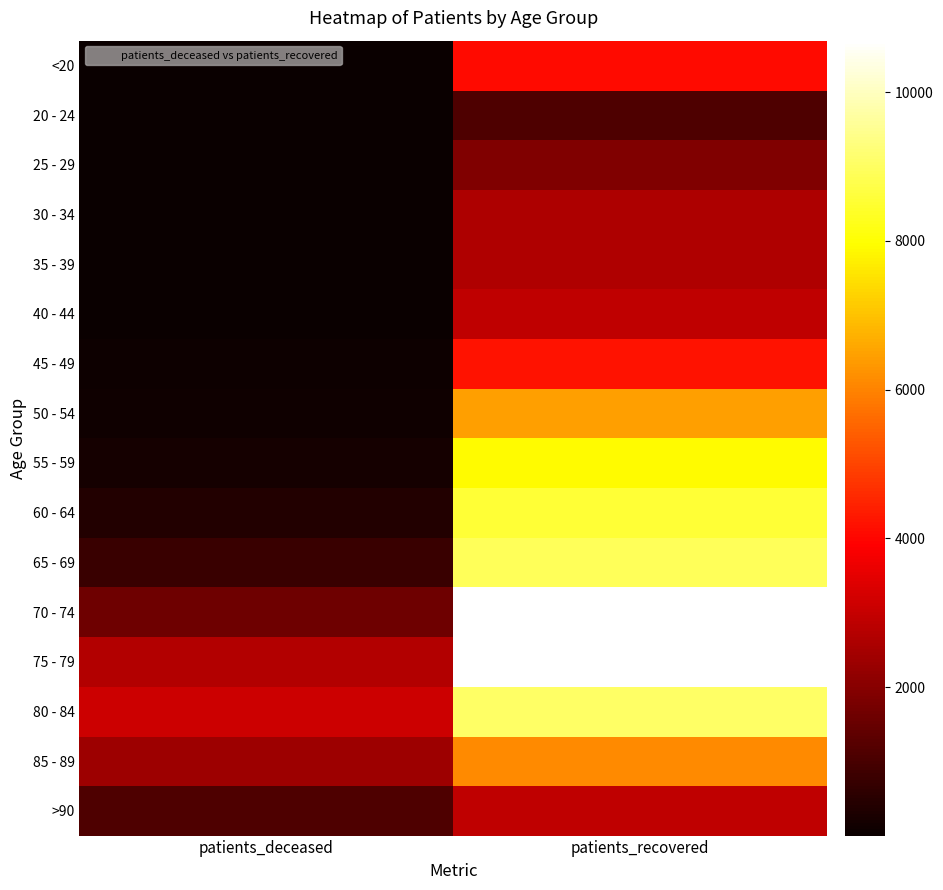

List the series in order of their peak value, highest first.

70 - 74, 75 - 79, 80 - 84, 65 - 69, 60 - 64, 55 - 59, 50 - 54, 85 - 89, 45 - 49, <20, >90, 40 - 44, 35 - 39, 30 - 34, 25 - 29, 20 - 24